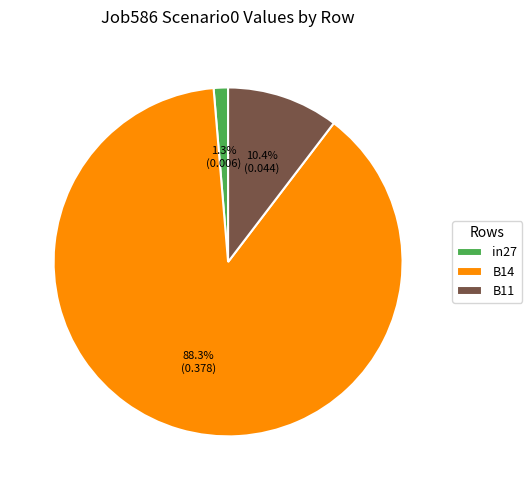

Which category has the smallest portion of the pie?

in27